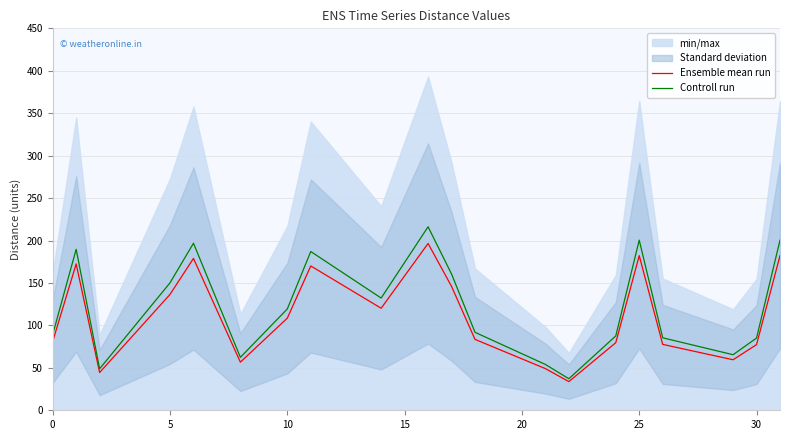

The value of Controll run at 5 is 150.1. True or false?

True